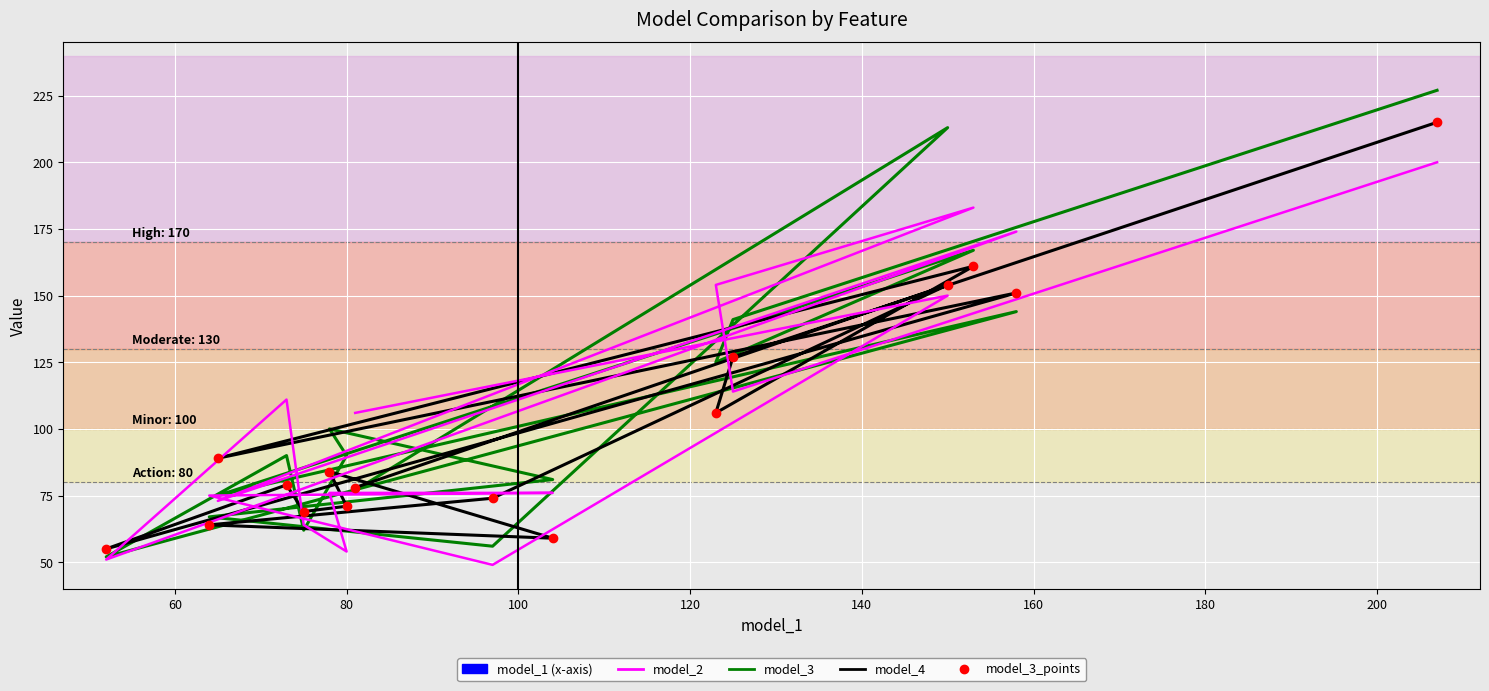

True or false: model_3_dots and model_3 intersect in this chart.

False